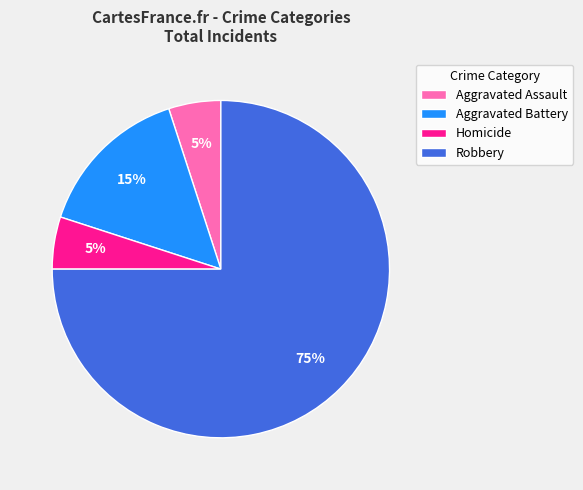

Is it true that Robbery is 29% of the pie?

False